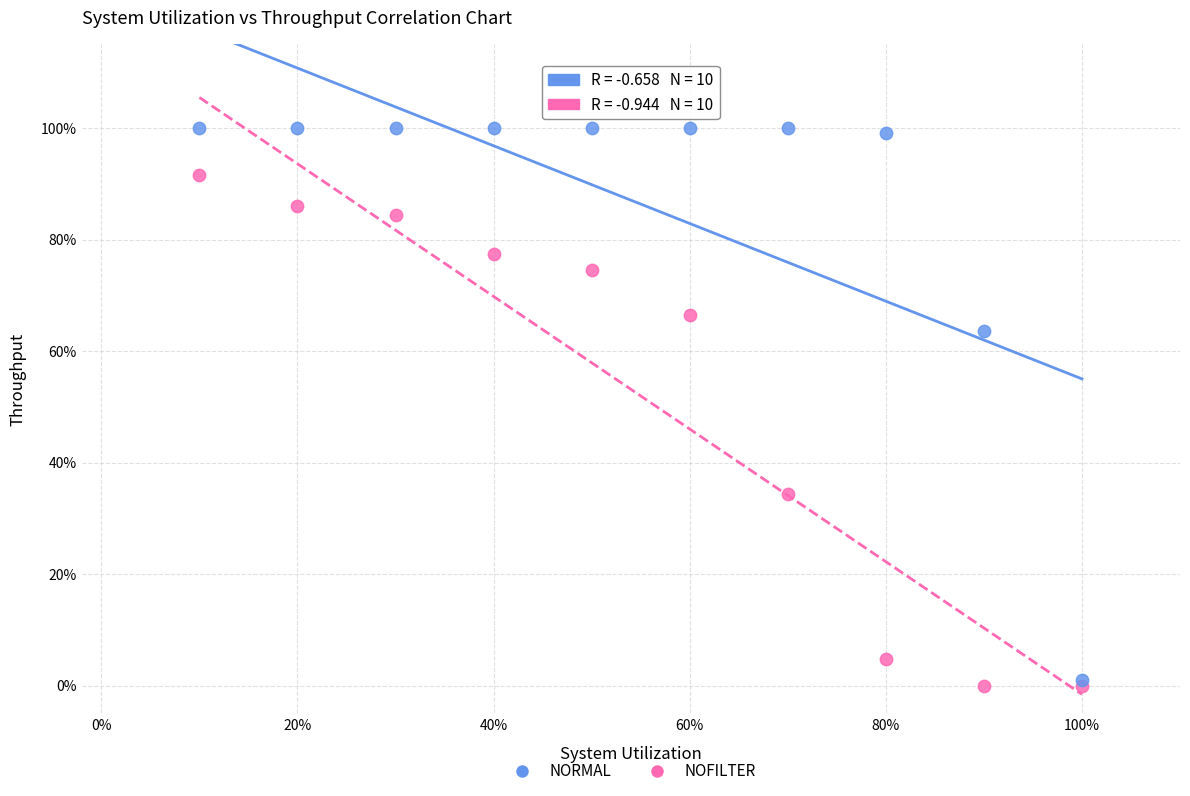

Which series contains the highest Y value?

NORMAL